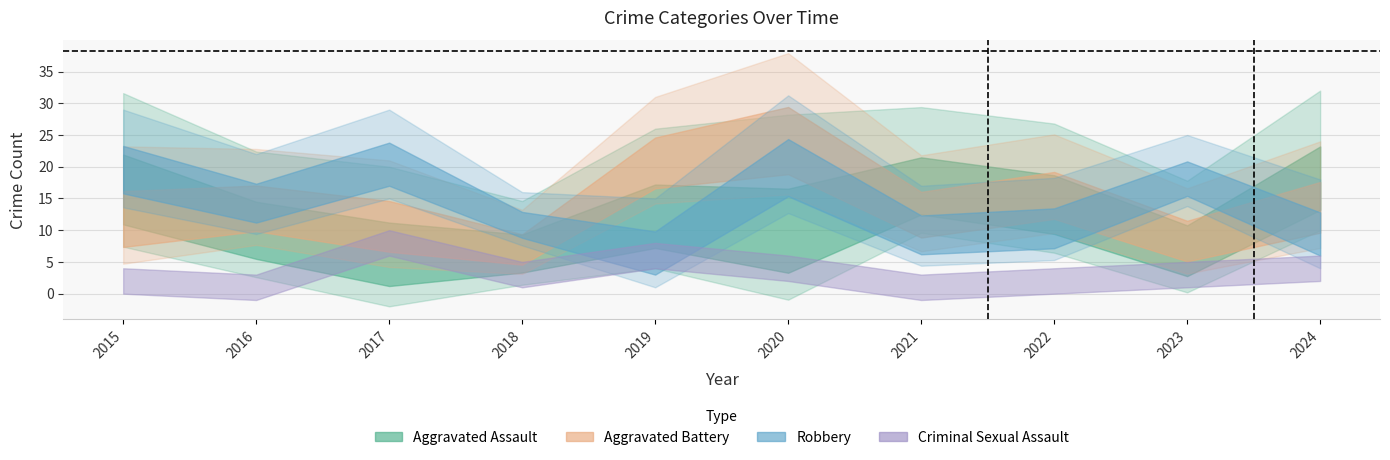

Is the value of Criminal Sexual Assault at 2021 greater than the value of Aggravated Battery at 2017?

No